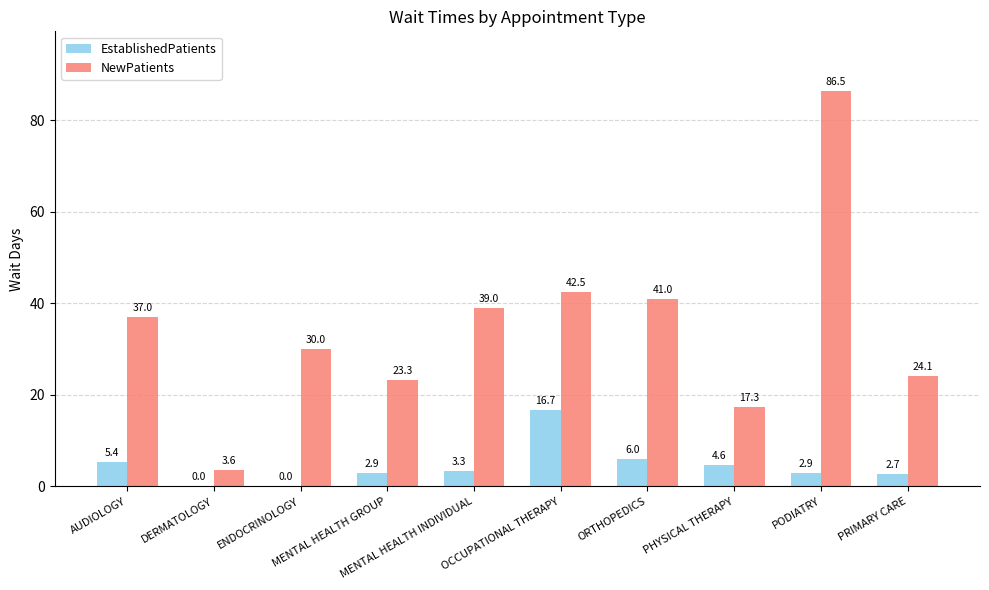

Which category has the highest value across all series?

PODIATRY